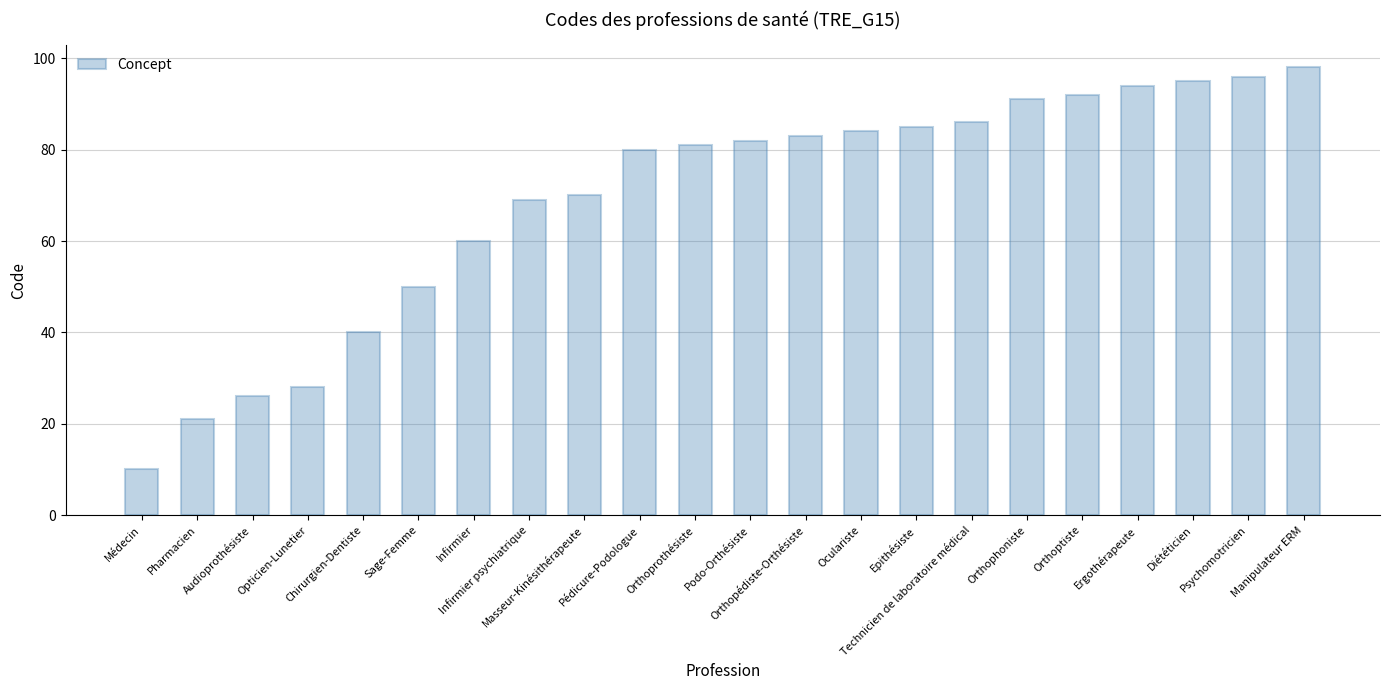

True or false: the data shows 85 at Epithésiste.

True